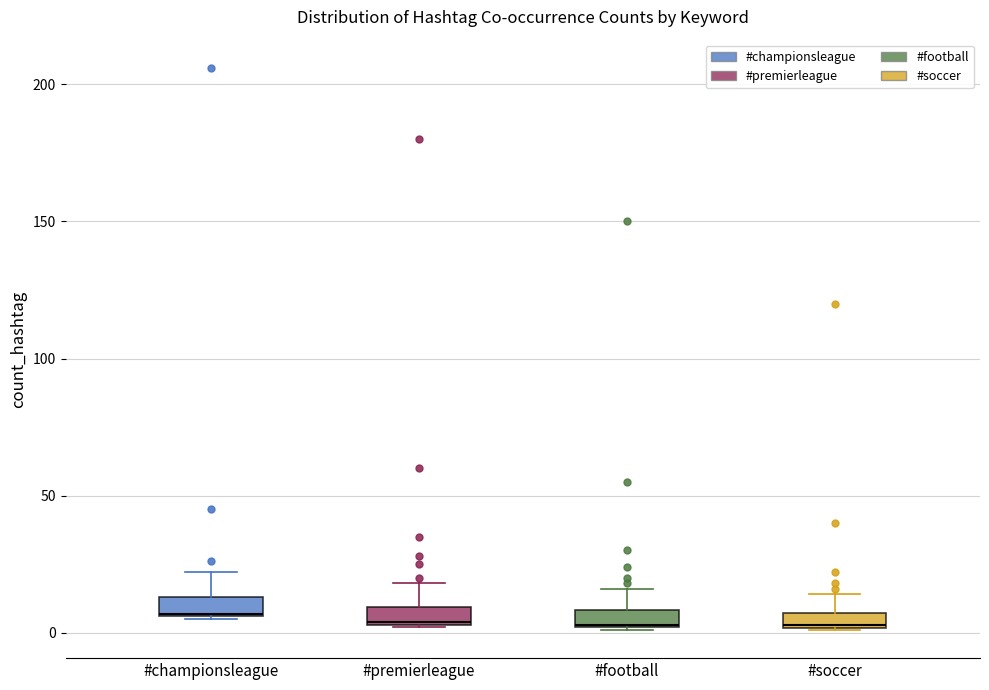

Where does the upper whisker of the box for #championsleague end on the y-axis? The values are not printed on the chart, so give them approximately, as read against the axis.

20